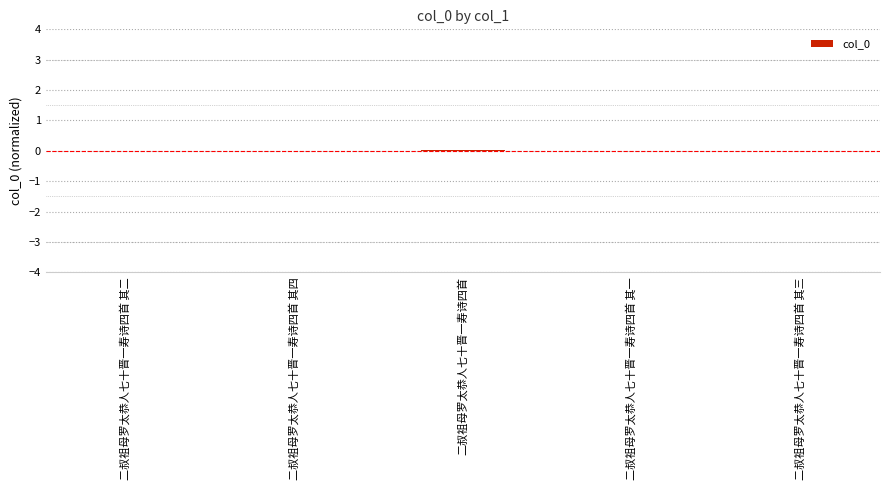

Is it true that the value at 二叔祖母罗太恭人七十晋一寿诗四首 其二 is -0.0?

True